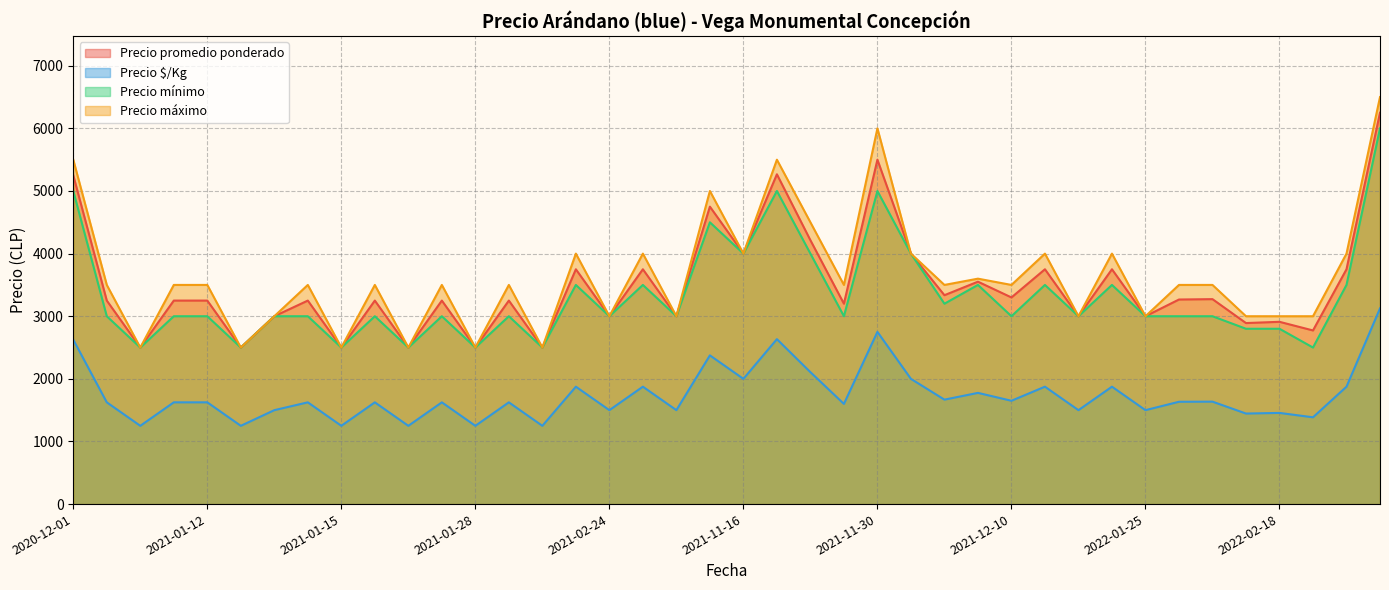

How many data points does each series have?

40